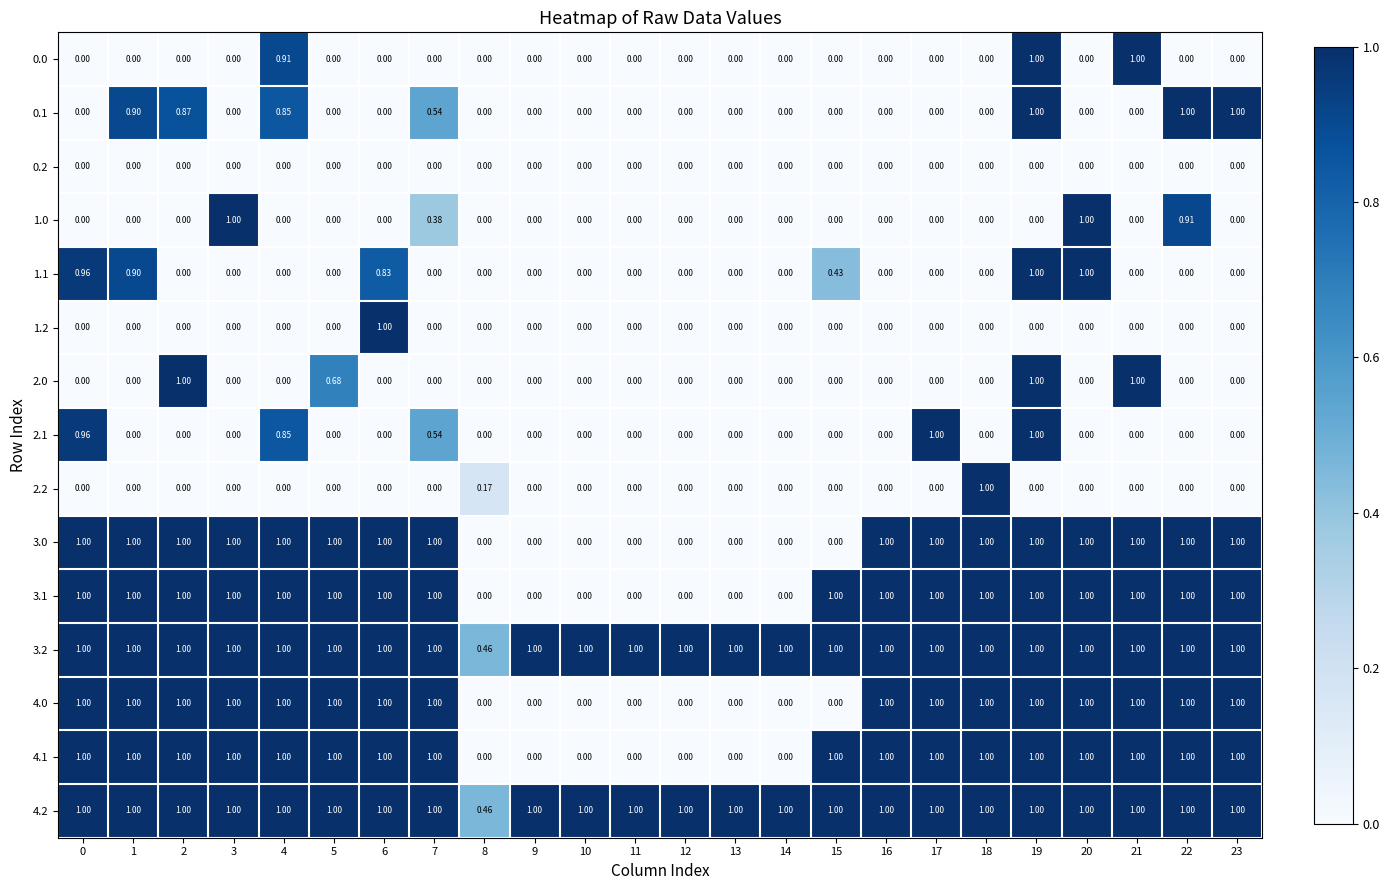

How many series are shown in this chart?

15